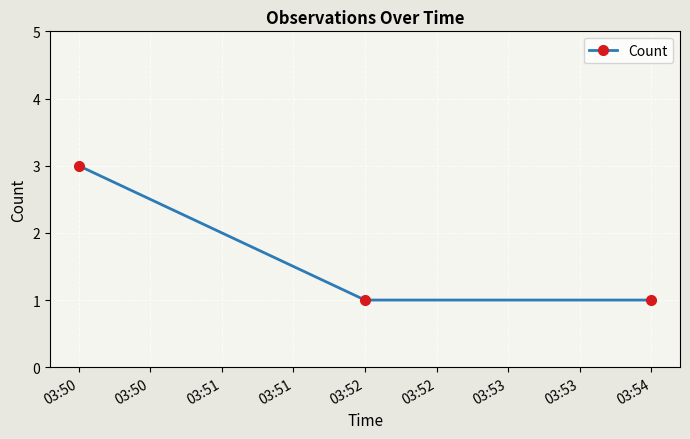

The value at 03:50 is 1. True or false?

False